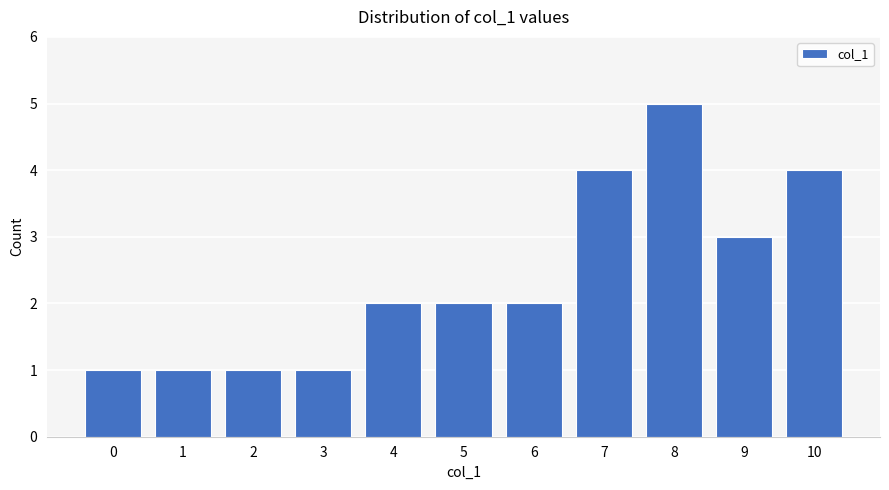

How many categories are shown in the chart?

11